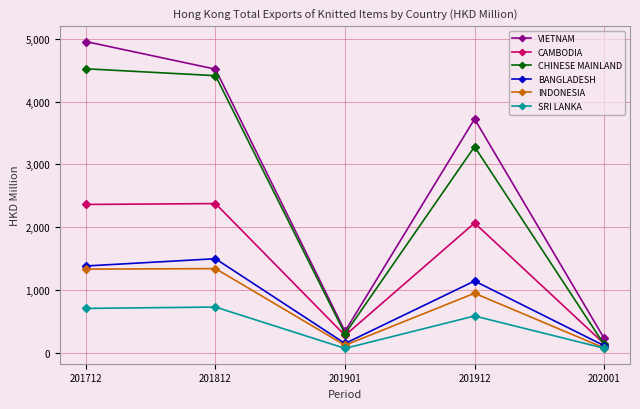

How many distinct data groups are displayed?

6